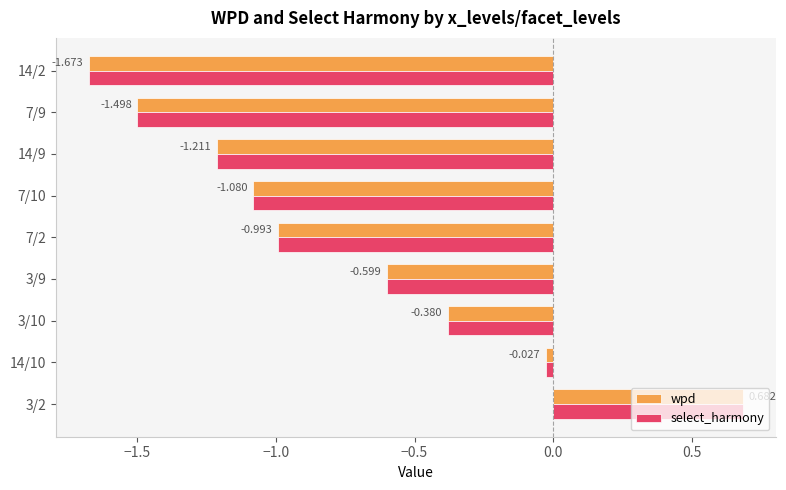

At which category is the sum across all series the highest?

3/2